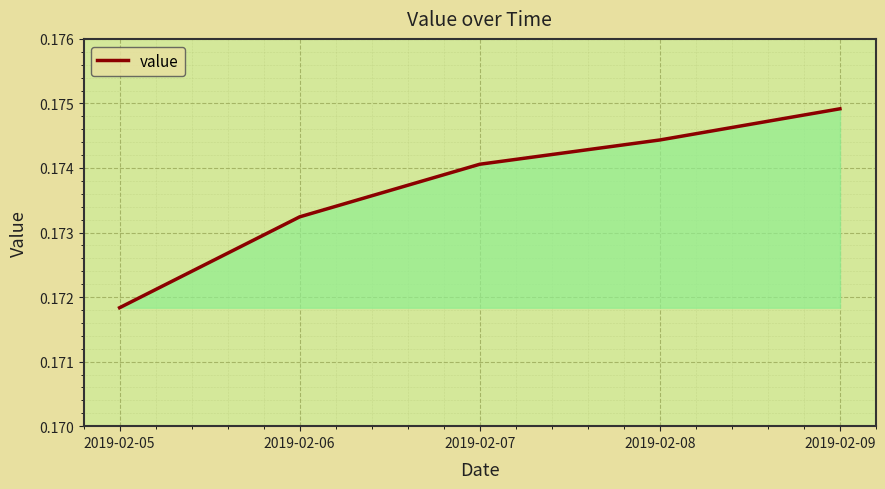

At which category does the chart reach its peak across all series?

2019-02-09